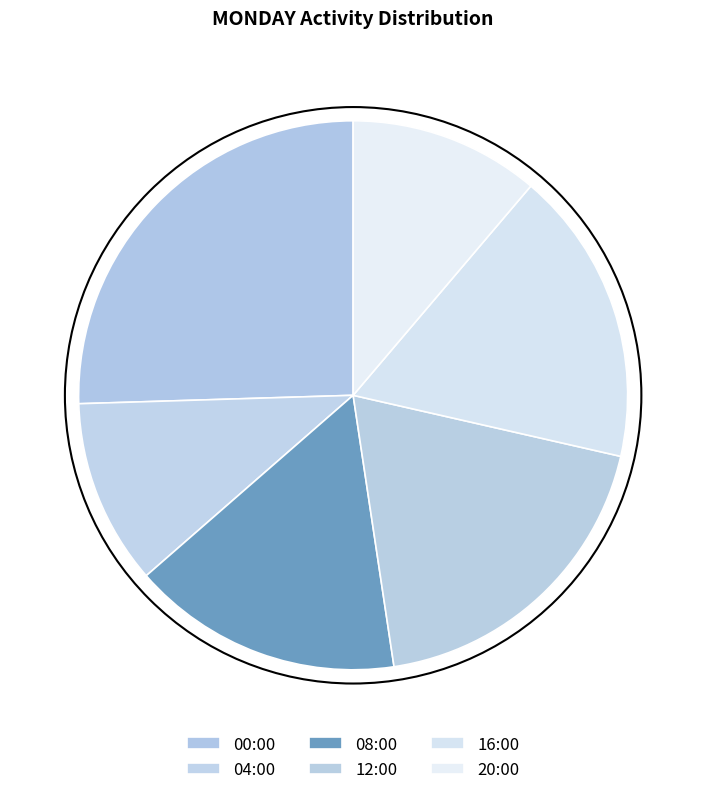

The 16:00 slice represents 17% of the pie. True or false?

True